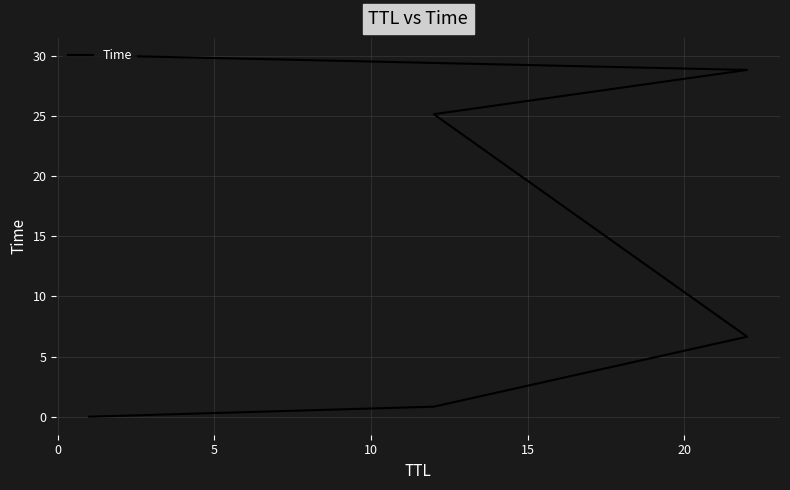

Is this an area chart (filled region under the line)?

No